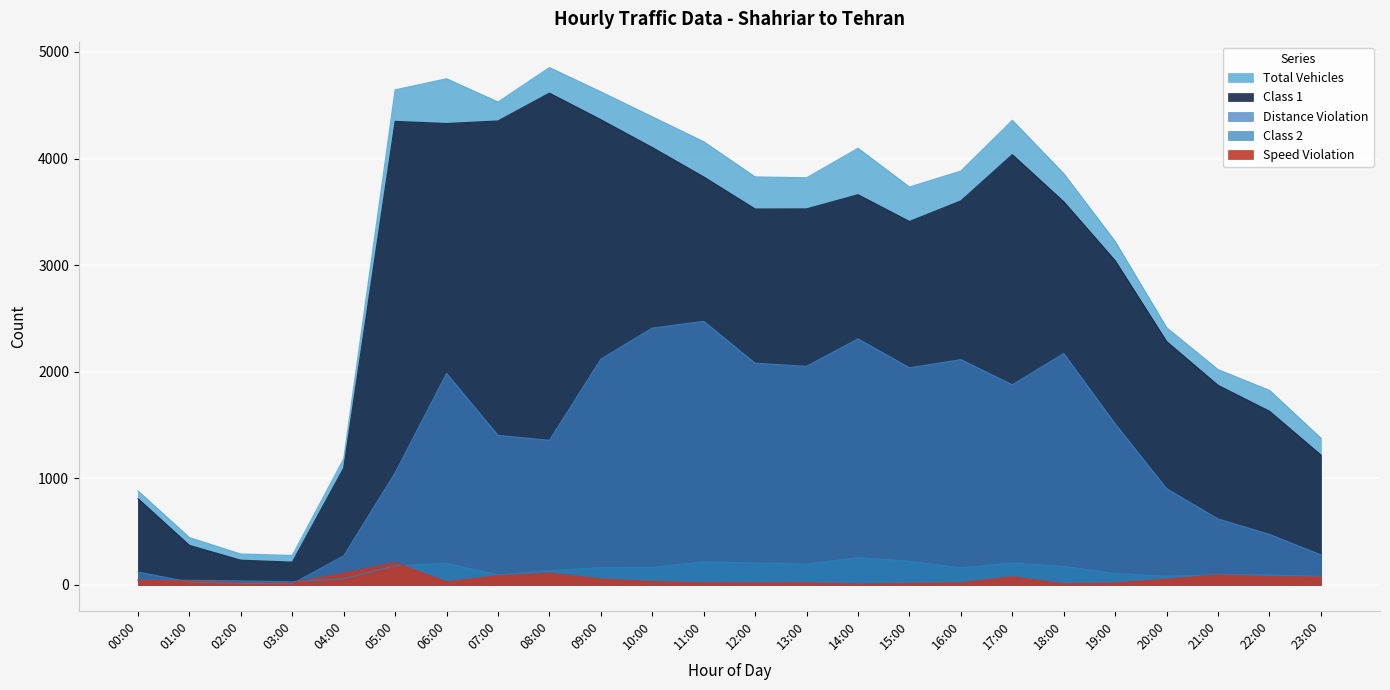

Is the value of distance_violation at 10:00 greater than the value of class_1 at 05:00?

No